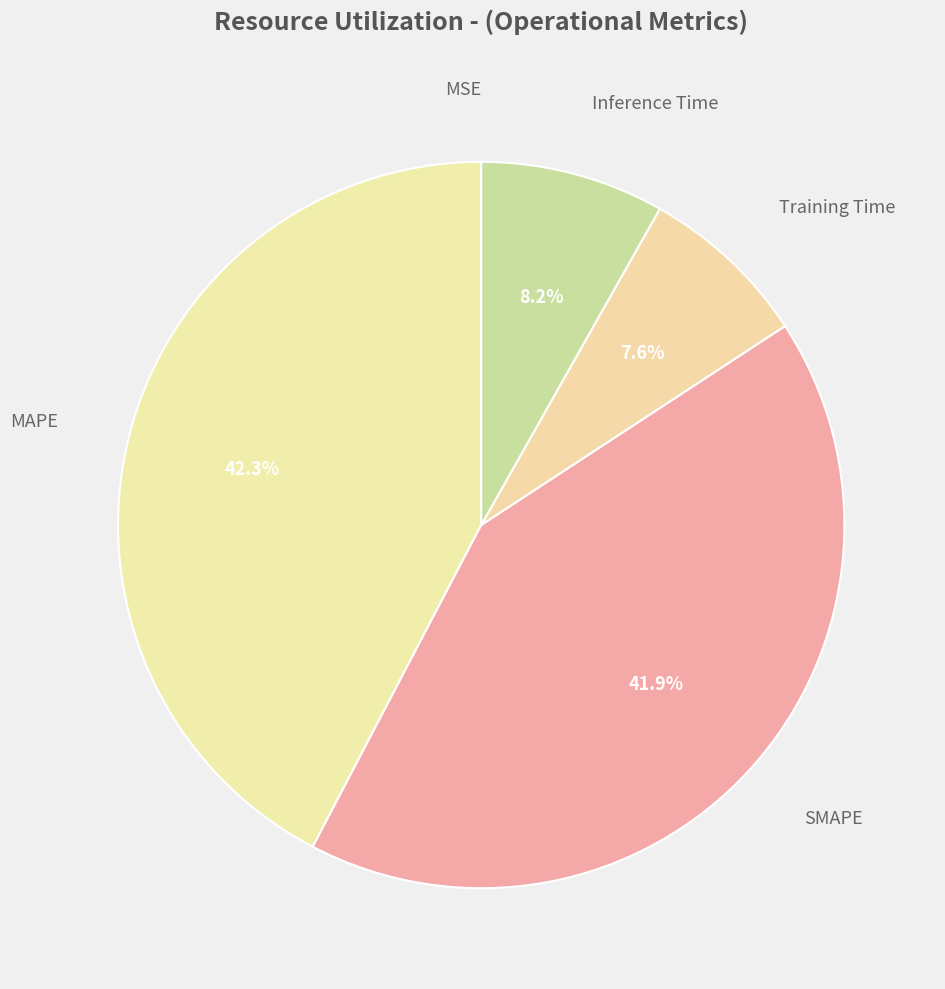

Count the number of slices in the pie.

5